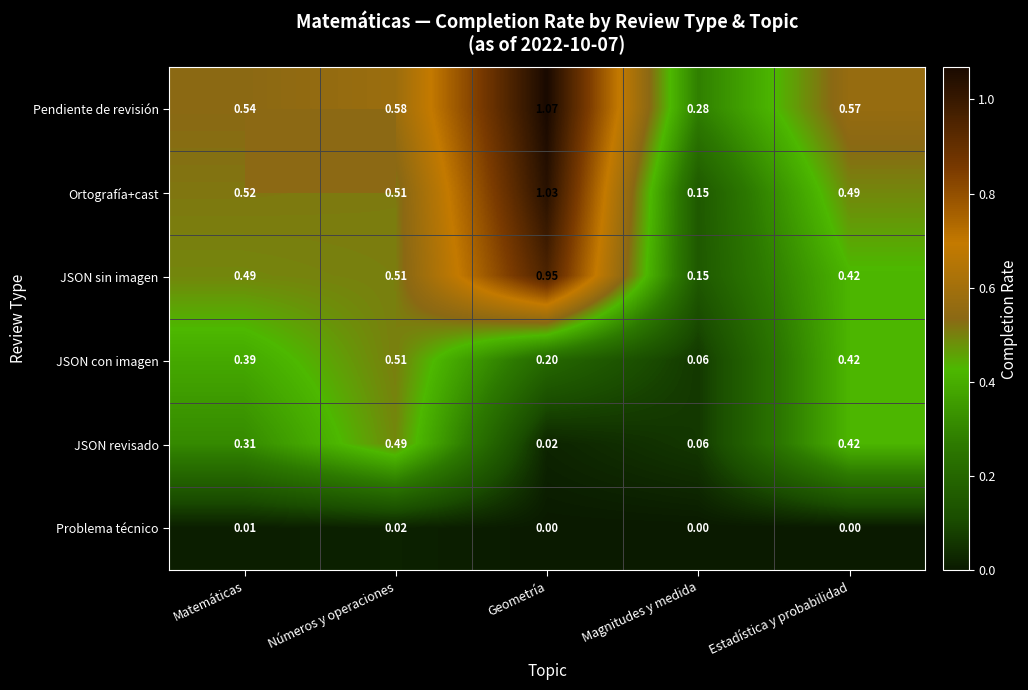

Which label corresponds to the largest value in the chart?

Geometría